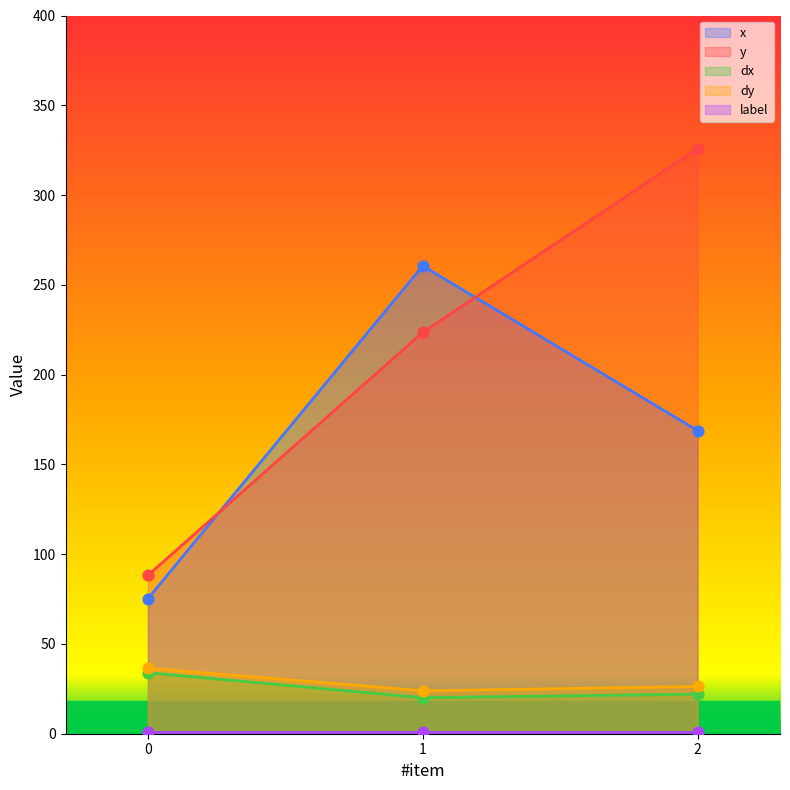

Which series contains the highest Y value?

y